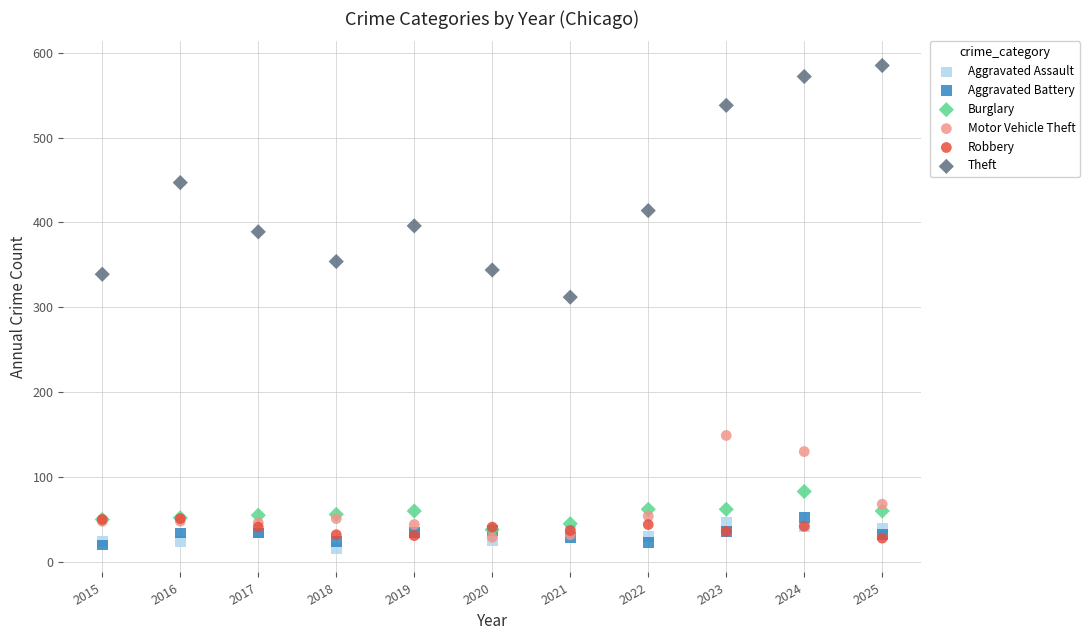

Which series reaches the maximum Y coordinate?

Theft